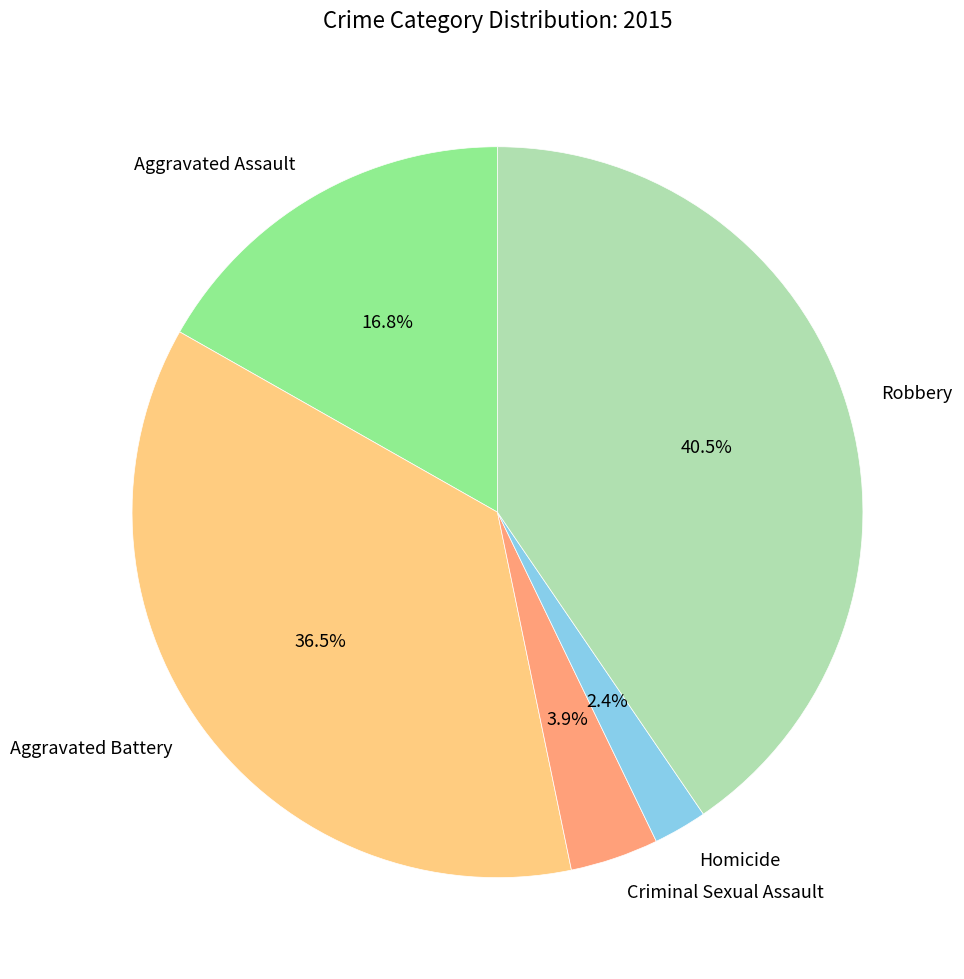

How many slices are in this pie chart?

5